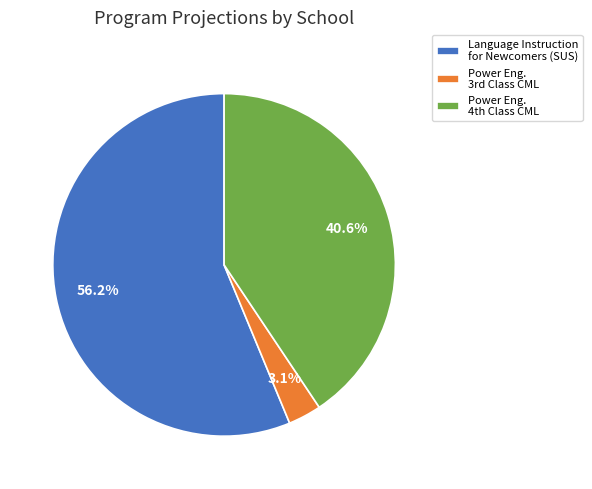

Which slice represents more than half of the pie?

Language Instruction for Newcomers (SUS)